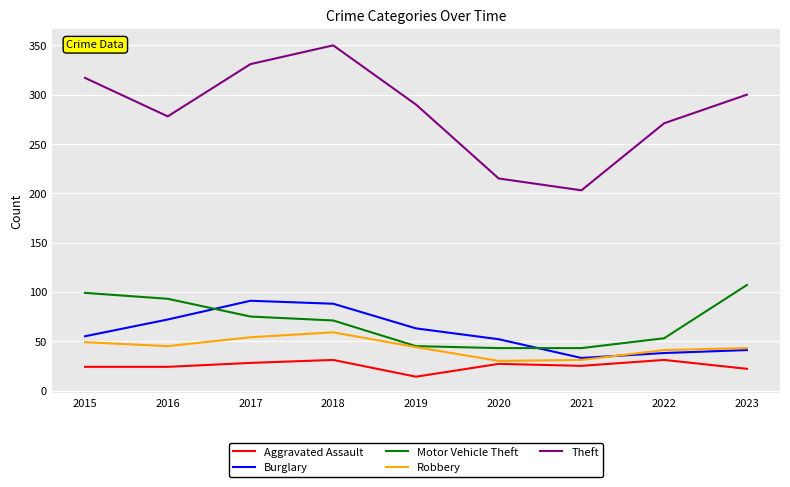

The value of Burglary at 2023 is 23. True or false?

False